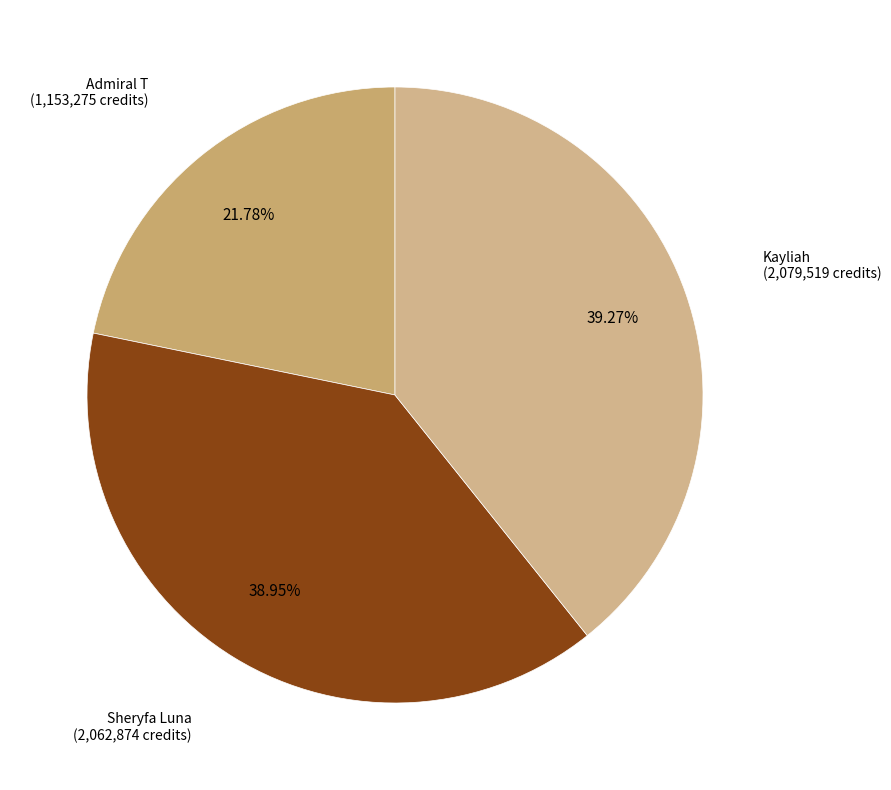

Is the sum of Kayliah and Admiral T greater than half?

Yes